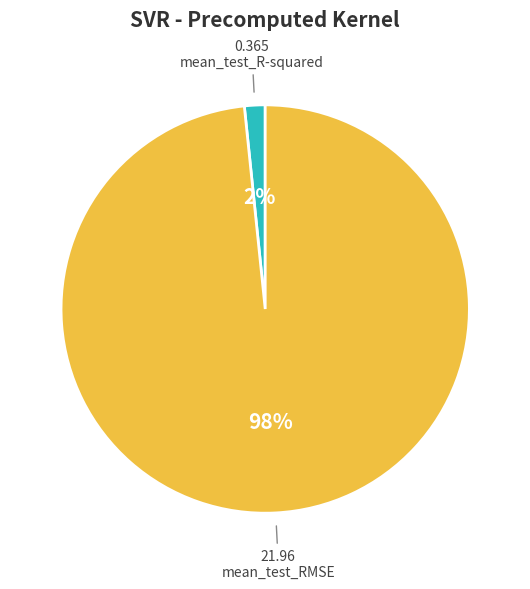

What is the largest slice in the pie chart?

mean_test_RMSE